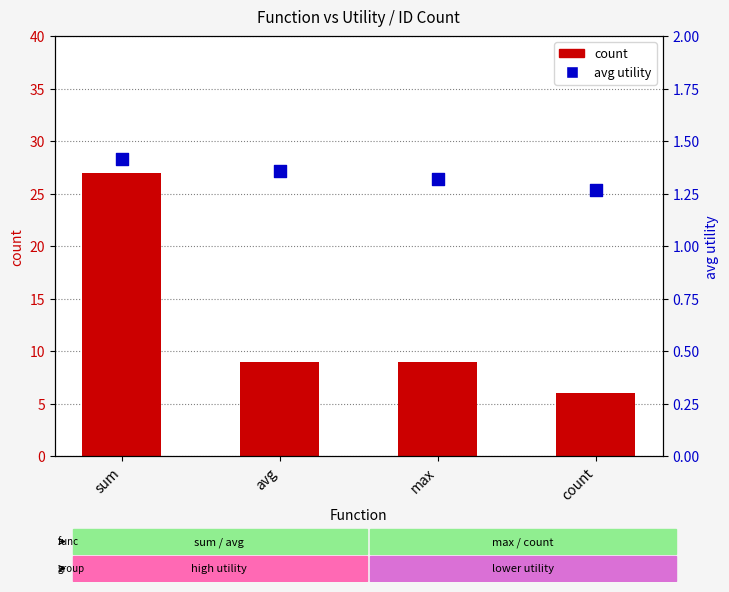

Which series reaches the minimum Y coordinate?

avg utility